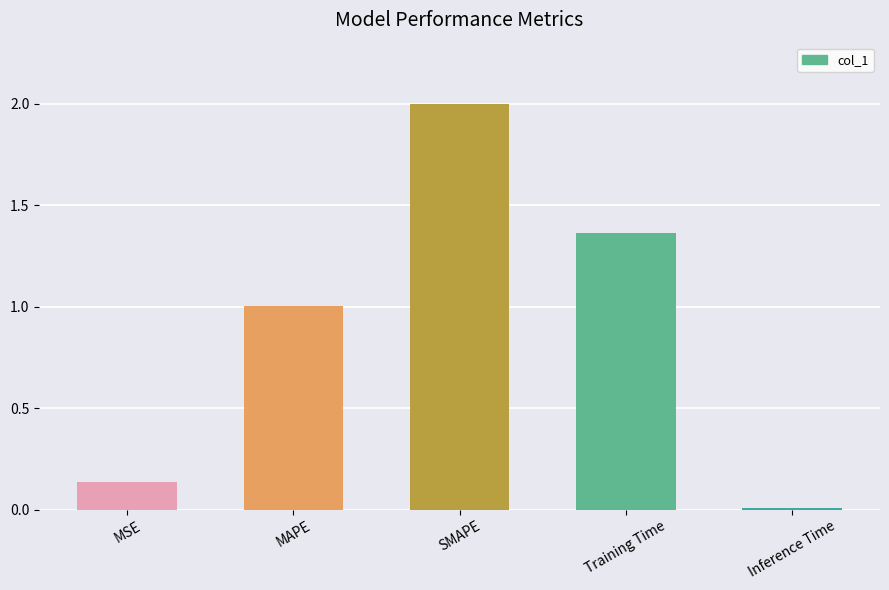

What is the difference between the maximum and second lowest values?

1.9